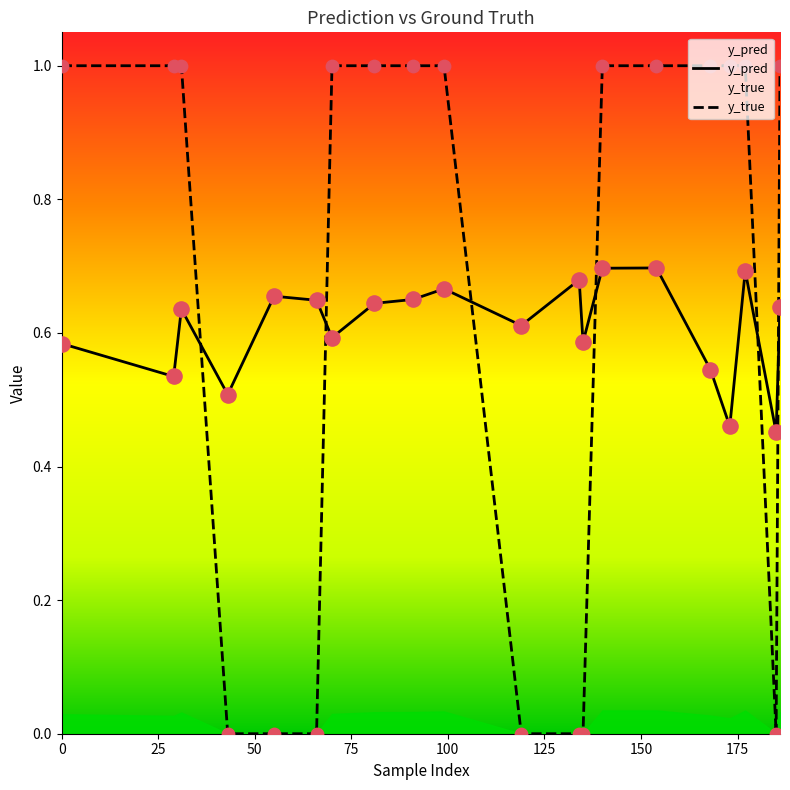

After their last crossing, which series has the higher values: y_true or y_pred?

y_true